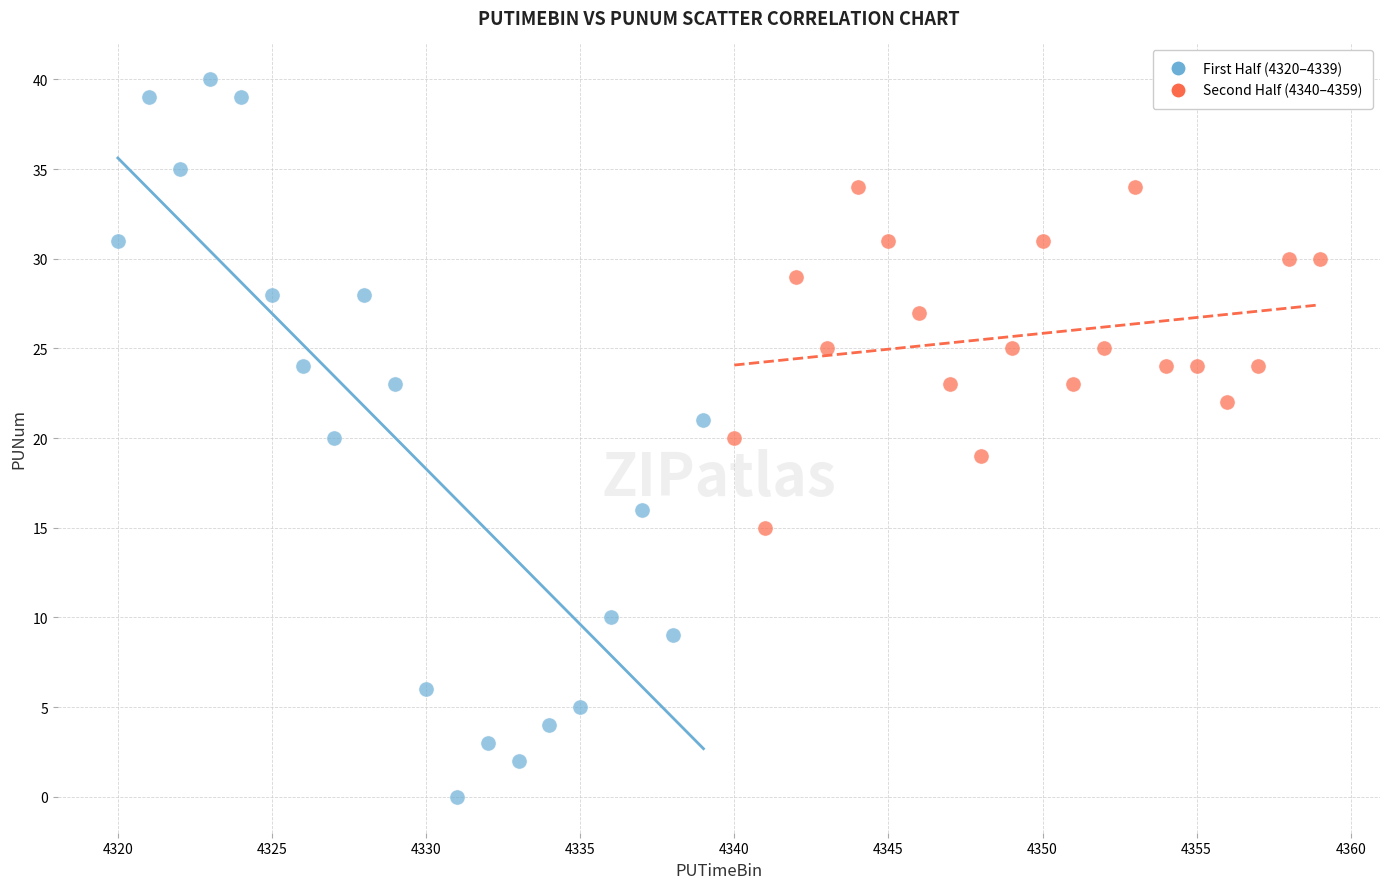

Which series contains the lowest Y value?

First Half (4320–4339)